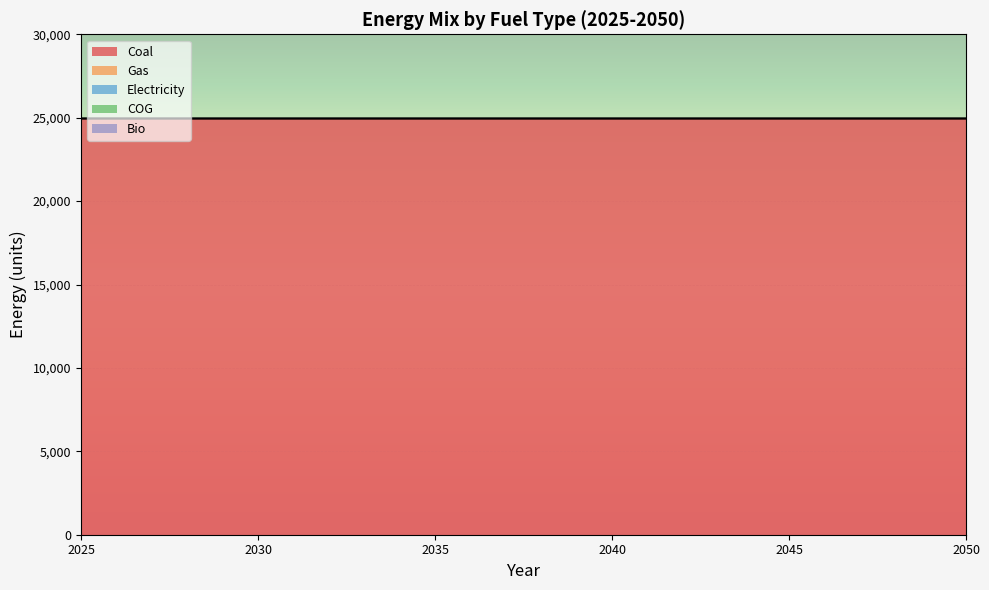

The value of Gas at 2043 is 0. True or false?

True